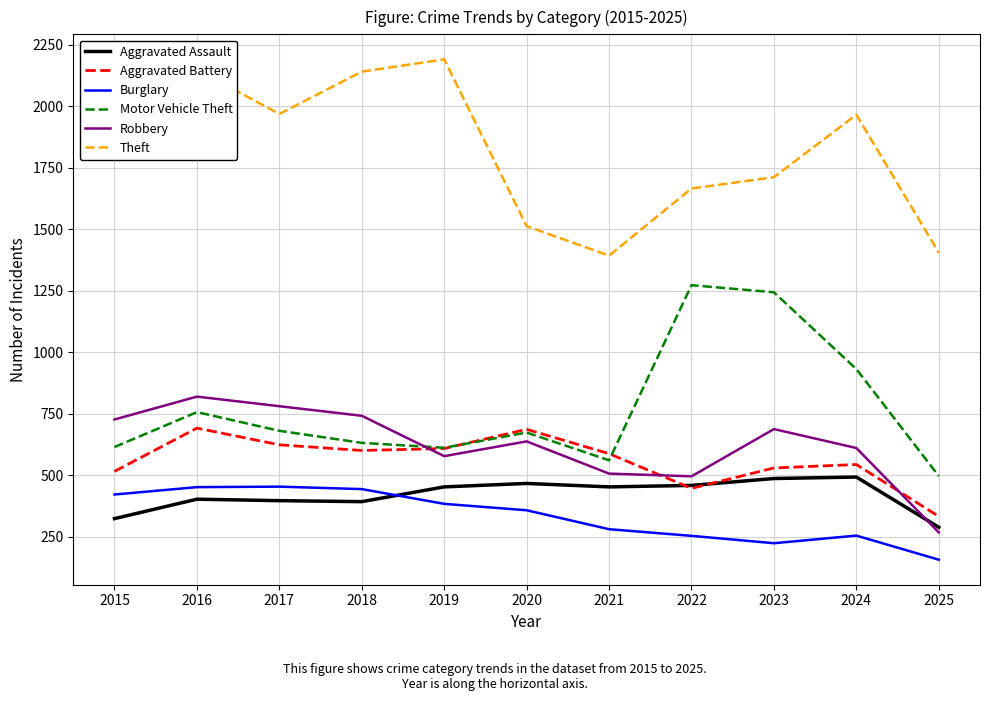

What are all the series names shown in the legend?

Aggravated Assault, Aggravated Battery, Burglary, Motor Vehicle Theft, Robbery, Theft